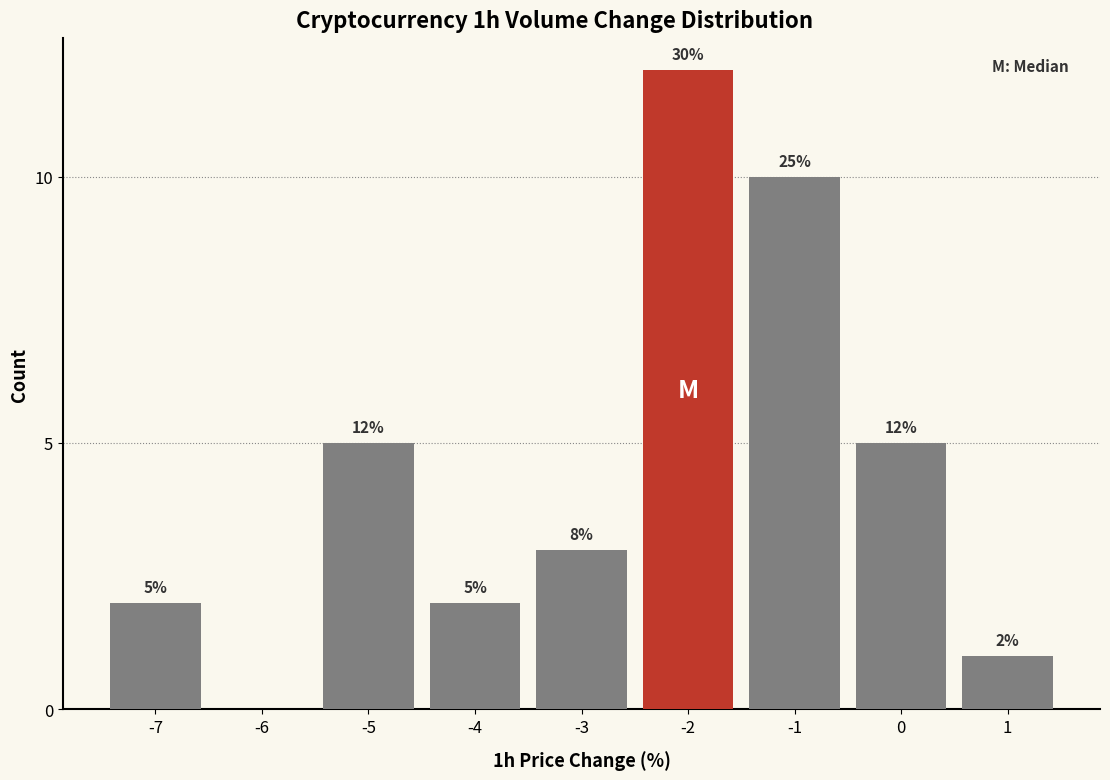

Reading left to right, list all the values displayed in this chart.

-7=2	-6=0	-5=5	-4=2	-3=3	-2=12	-1=10	0=5	1=1